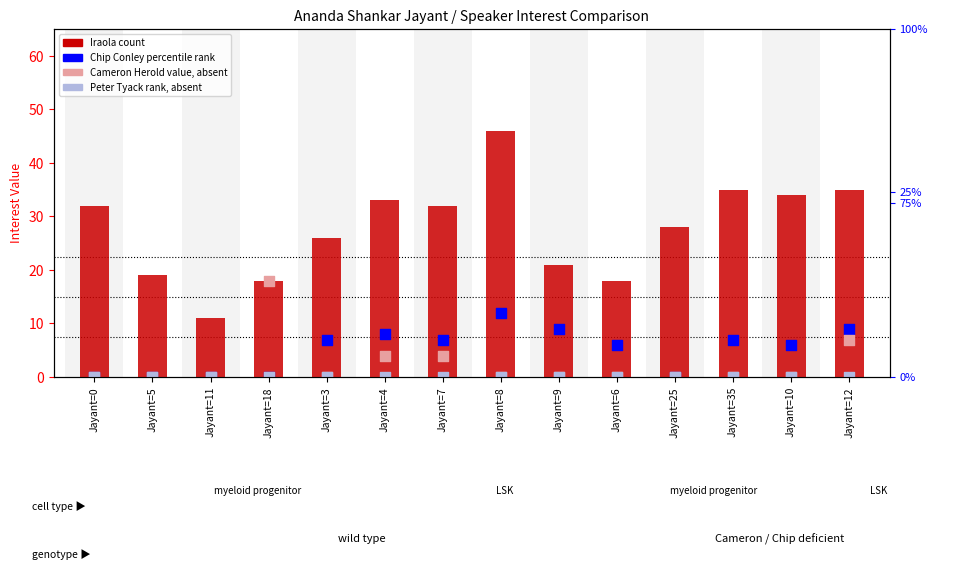

Is the value of Peter Tyack (rank, absent) at Jayant=4 greater than the value of Iraola (count) at Jayant=10?

No